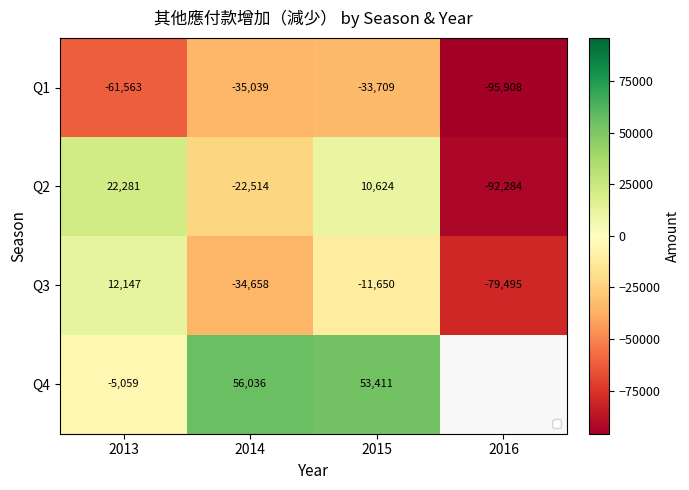

Is it true that Q1 equals -52416 at 2014?

False